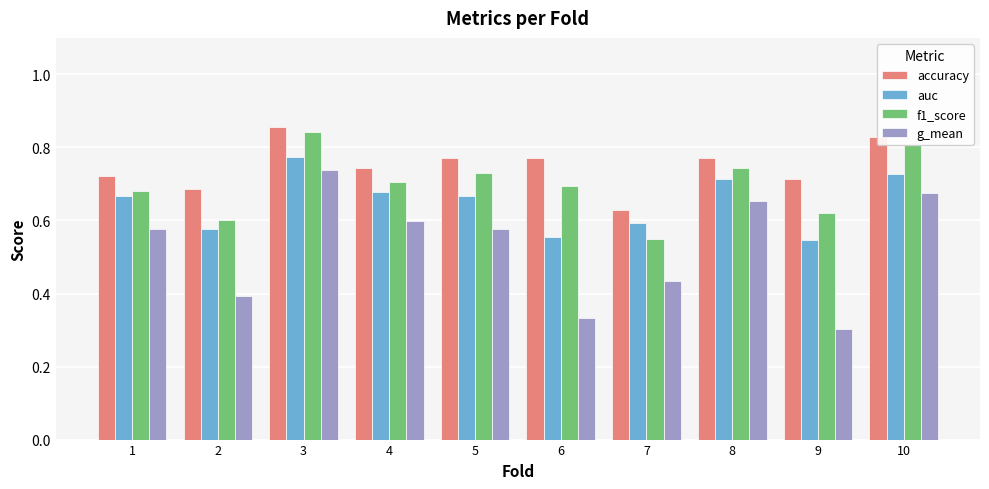

Which series has the widest spread of values?

g_mean